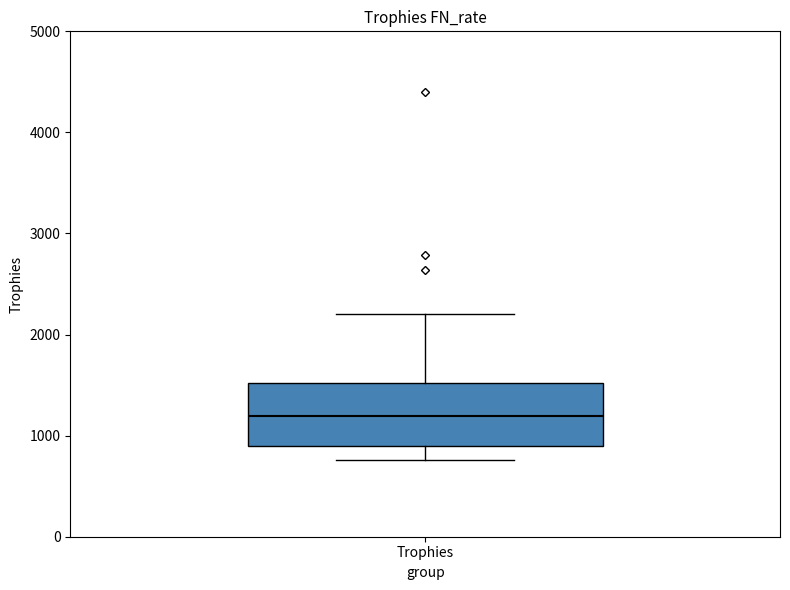

Transcribe this box plot: give where the median line is, the range the box spans, and where the two whiskers end, as read against the y-axis. The values are not printed on the chart, so give them approximately, as read against the axis.

median 1200, box 900 to 1500, whiskers 800 to 2200